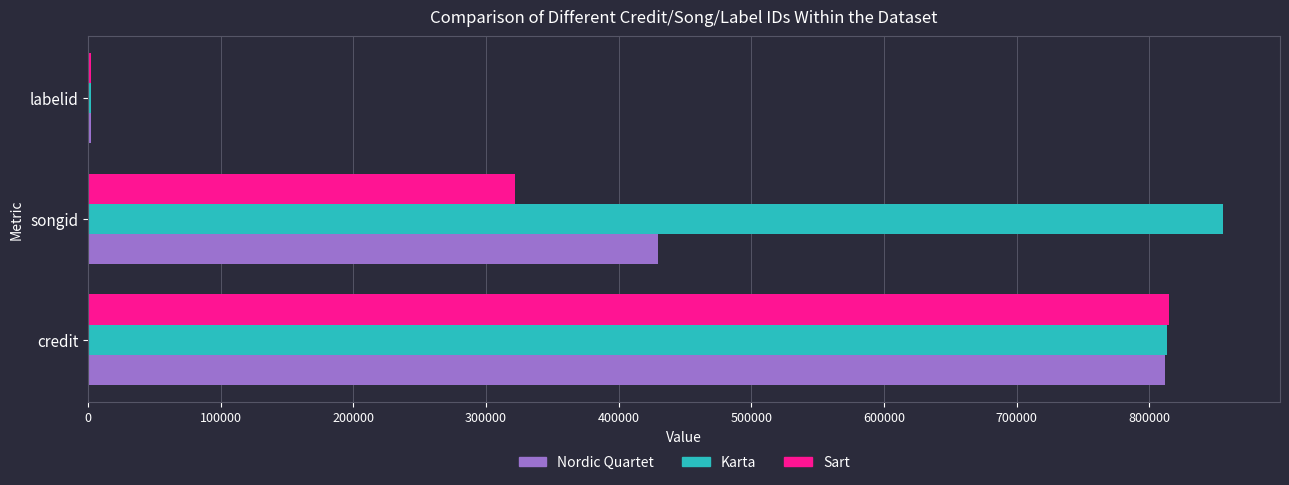

Is it true that Nordic Quartet equals 812110 at credit?

True